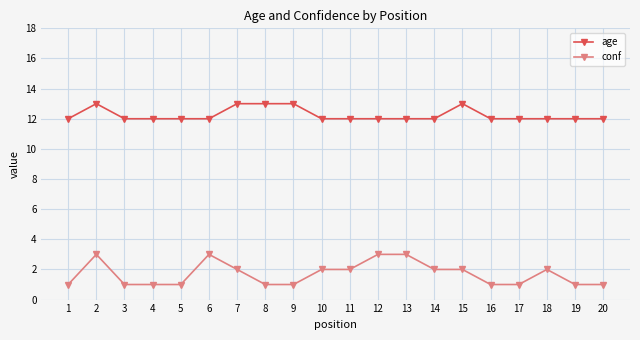

Reading left to right, extract all data points from this chart.

age: 1=12	2=13	3=12	4=12	5=12	6=12	7=13	8=13	9=13	10=12	11=12	12=12	13=12	14=12	15=13	16=12	17=12	18=12	19=12	20=12
conf: 1=1	2=3	3=1	4=1	5=1	6=3	7=2	8=1	9=1	10=2	11=2	12=3	13=3	14=2	15=2	16=1	17=1	18=2	19=1	20=1